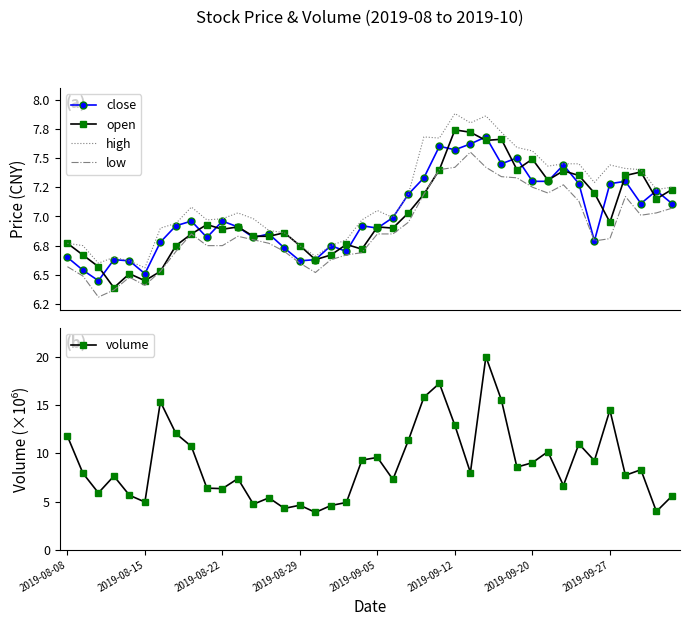

Which series has the widest spread of values?

volume